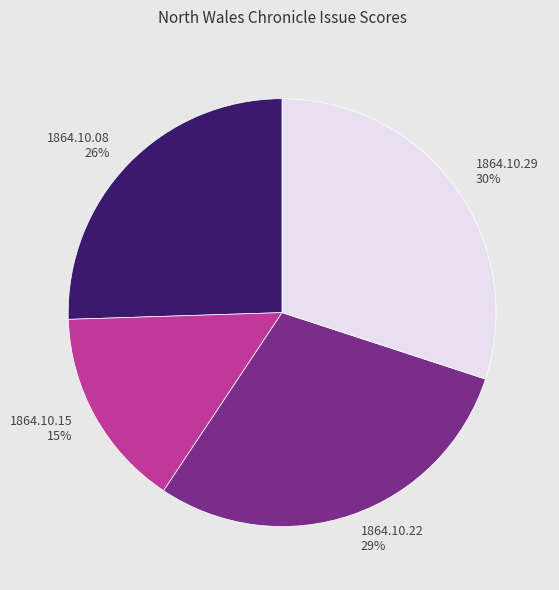

To the nearest percent, what is the difference between the largest and smallest slice percentages?

15%